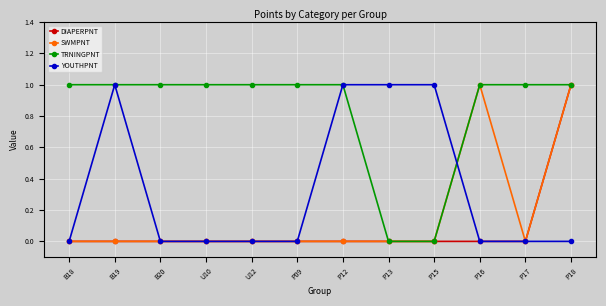

What is the value of the DIAPERPNT point at the 12th from the left?

1